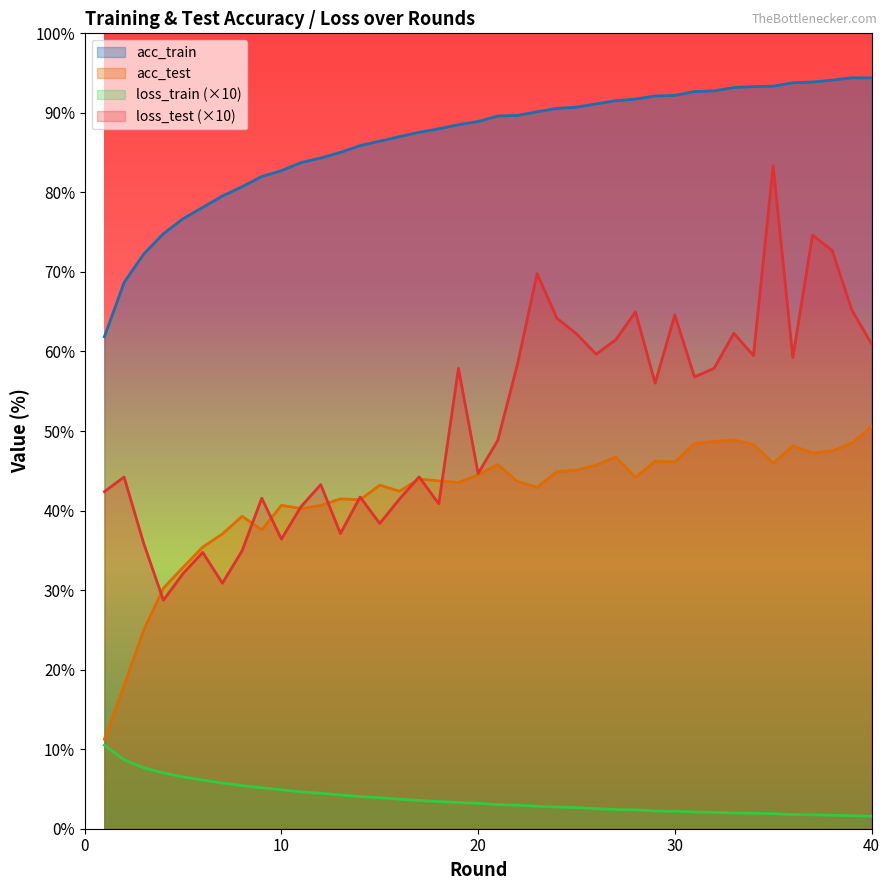

Count the number of categories in the chart.

40